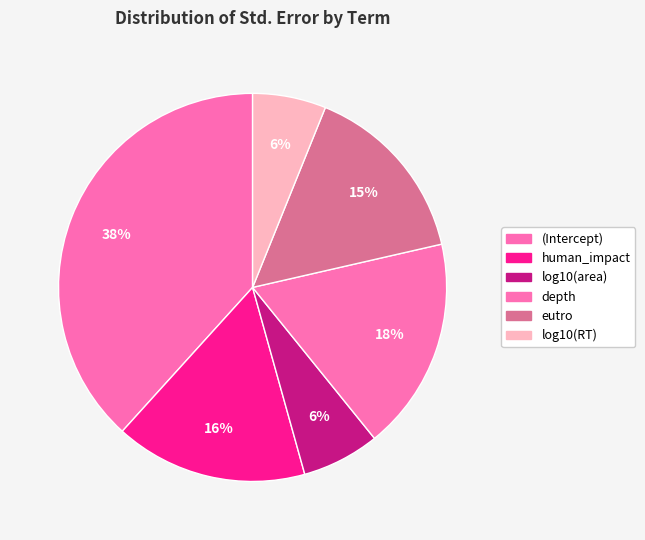

Which slice is the largest?

(Intercept)